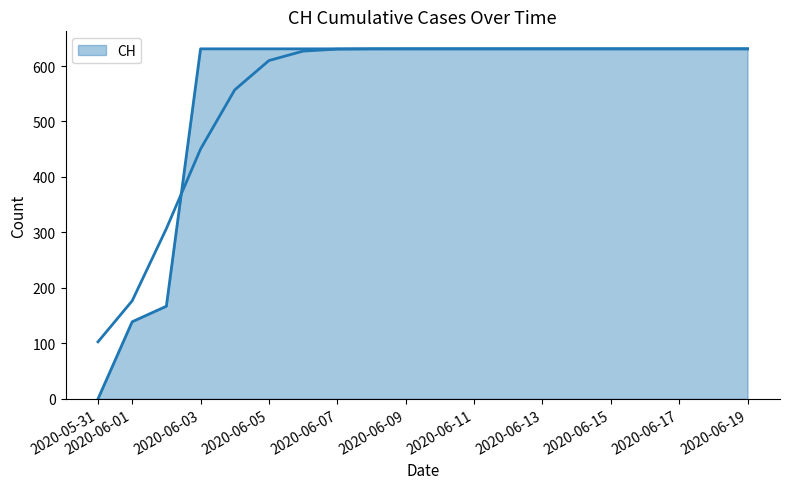

What is the sum of the values at 2020-06-02 and 2020-06-08?

798